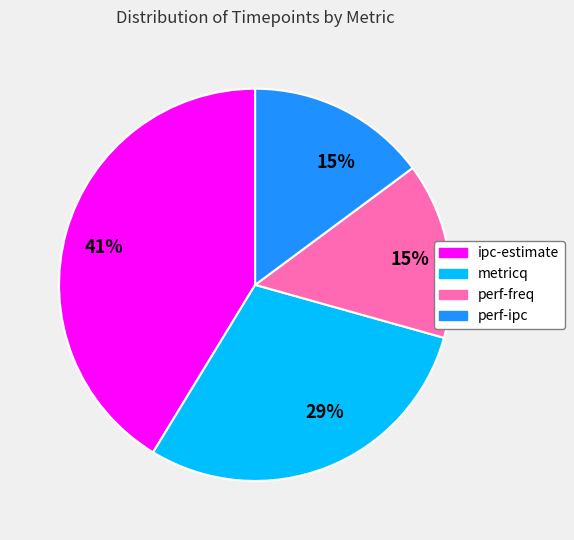

Does any single category account for the majority?

No